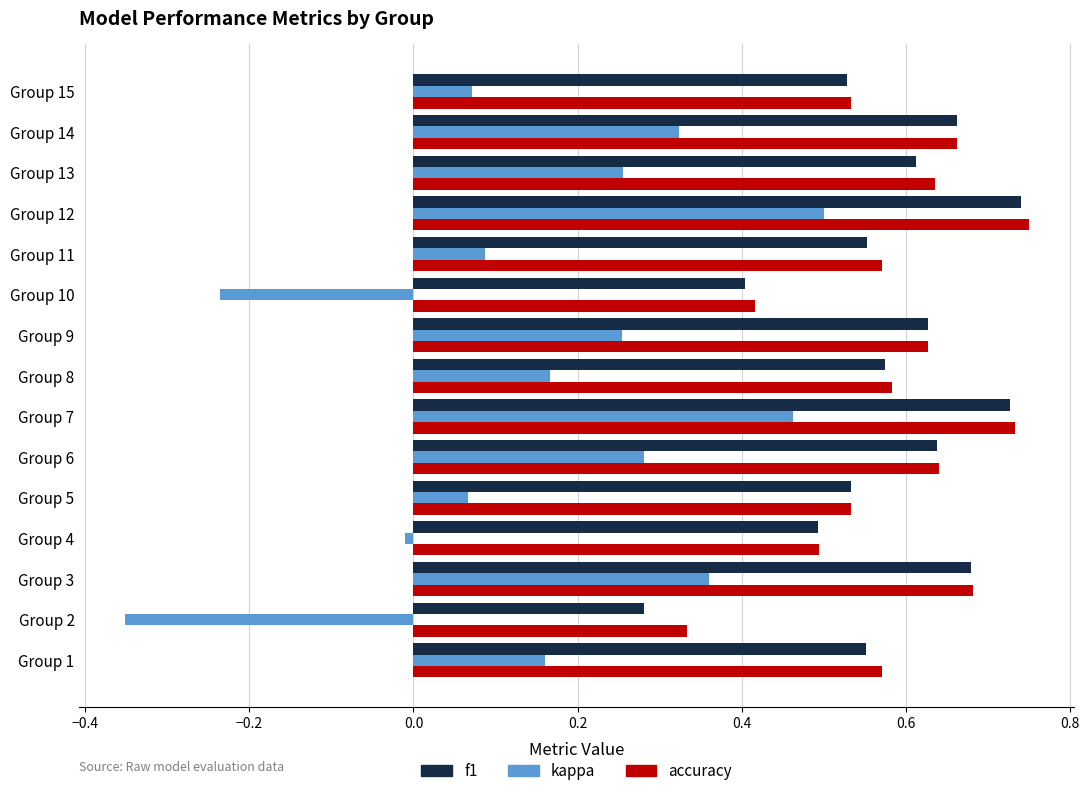

What is the total value across all series at Group 7?

1.9